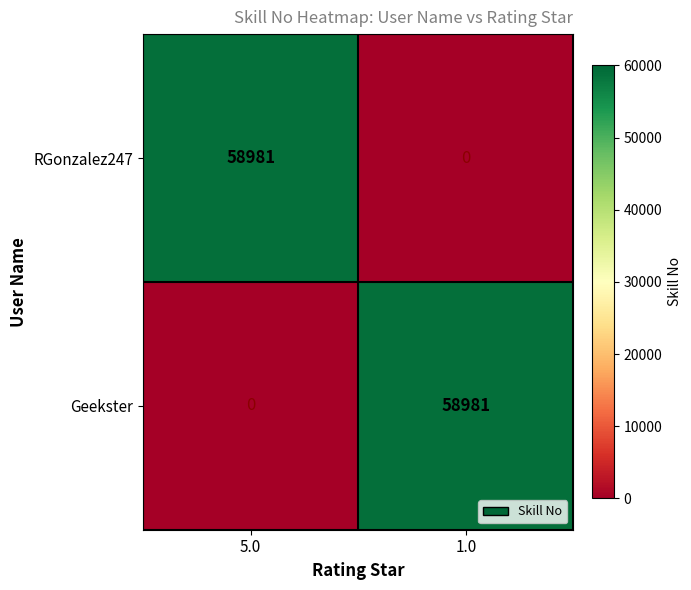

What is the difference between the Geekster values at 1.0 and 5.0?

58981